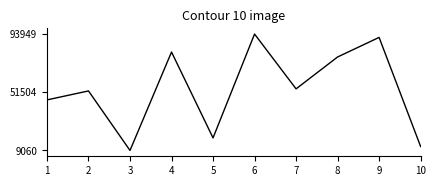

Reading right to left, extract all data points from this chart.

10=11959	9=91495	8=77224	7=53969	6=93949	5=18223	4=80839	3=9060	2=52475	1=45924